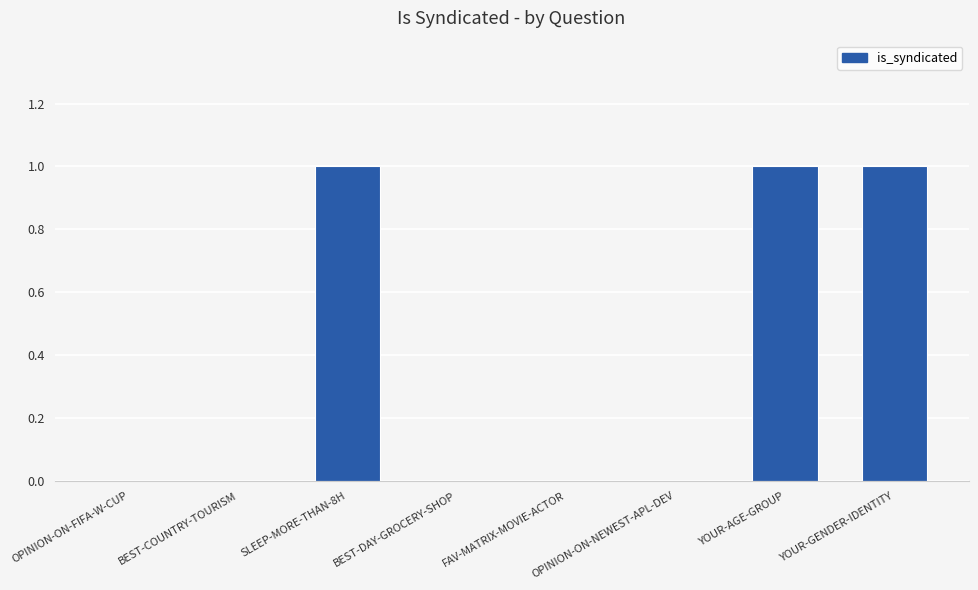

What is the change in value from BEST-DAY-GROCERY-SHOP to YOUR-AGE-GROUP?

+1